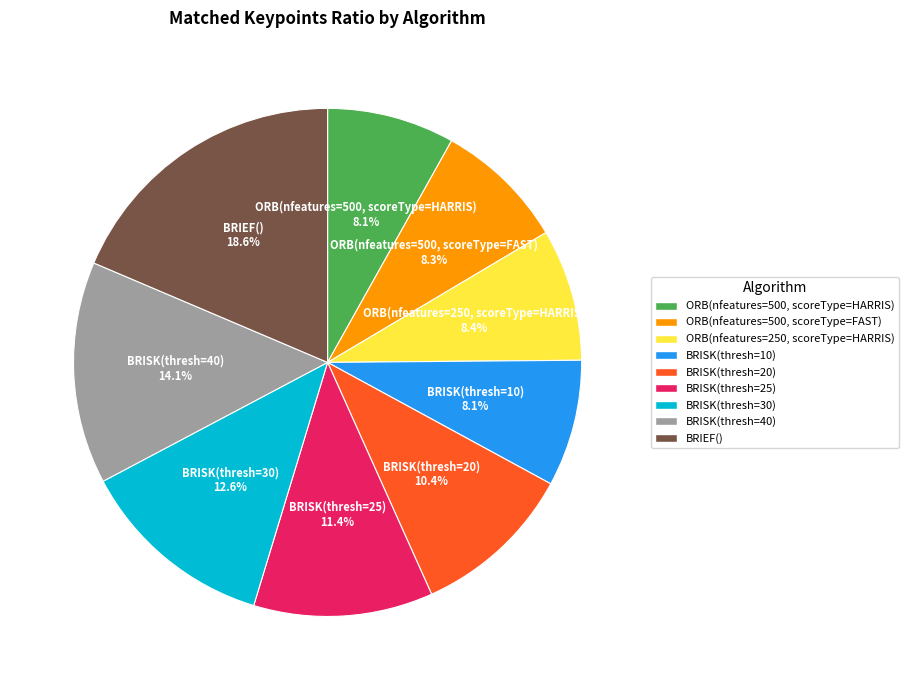

To the nearest percent, what is the difference between the largest and smallest slice percentages?

11%